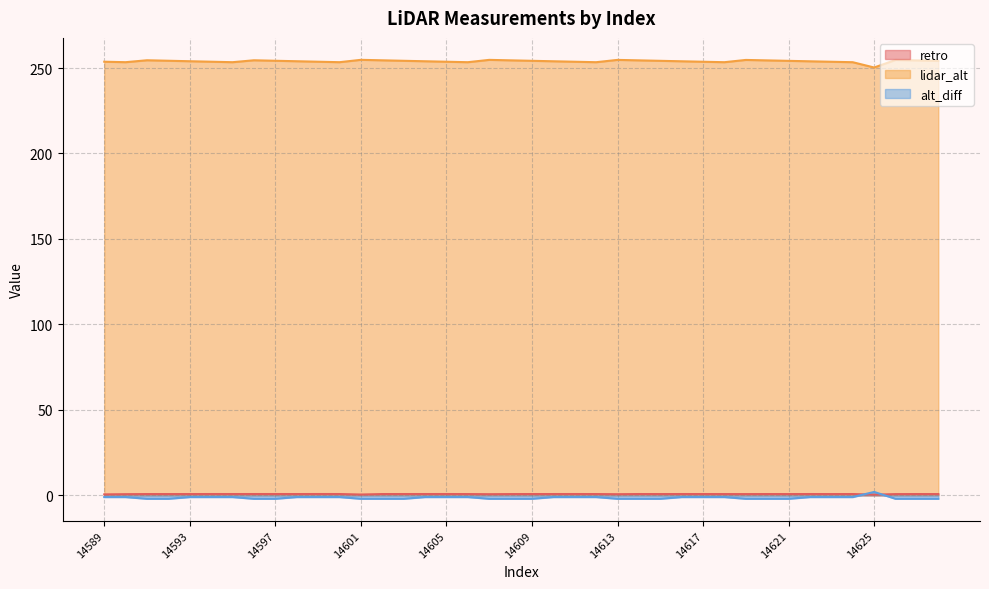

True or false: alt_diff has a value of -1.0 at 14623.

True